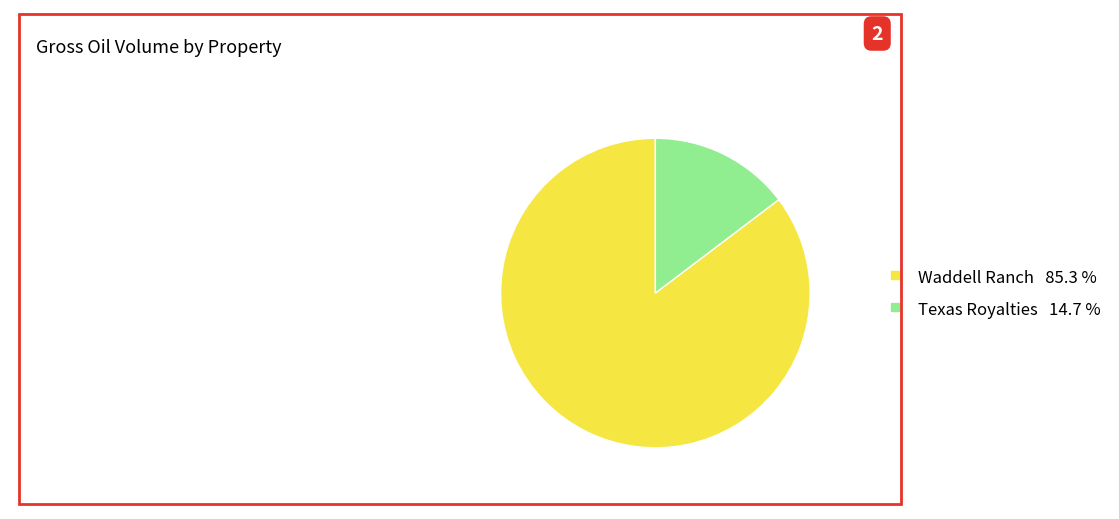

Rank the categories by value from lowest to highest.

Texas Royalties, Waddell Ranch